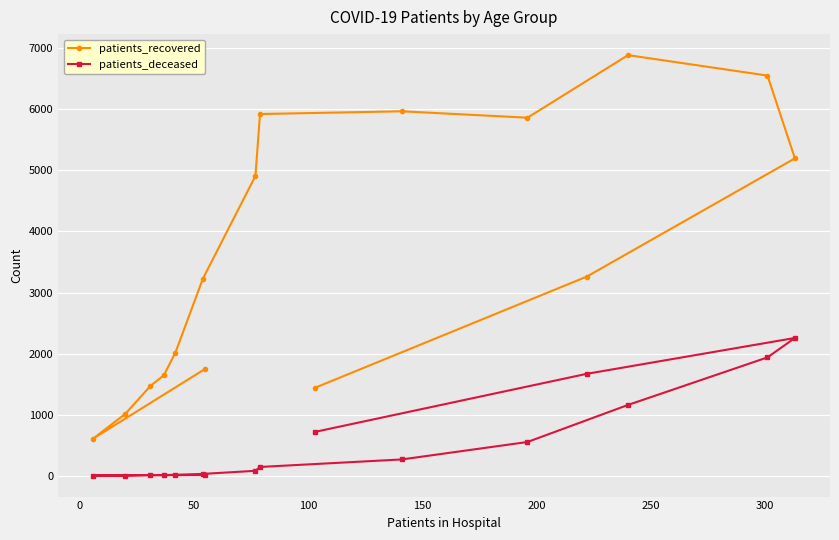

Rank the series by their average value, from lowest to highest.

patients_deceased, patients_recovered